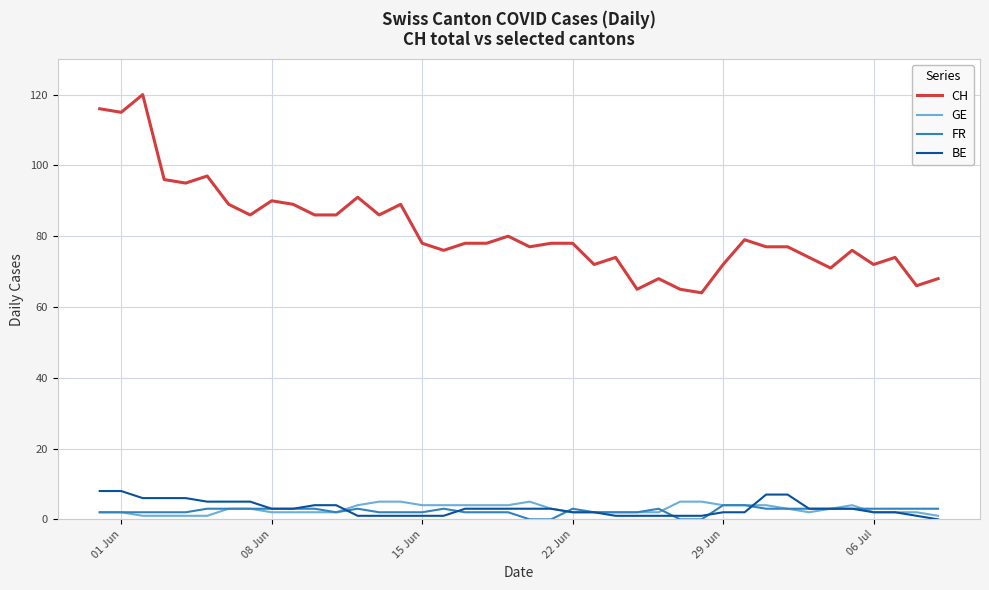

What is the greatest value displayed?

120